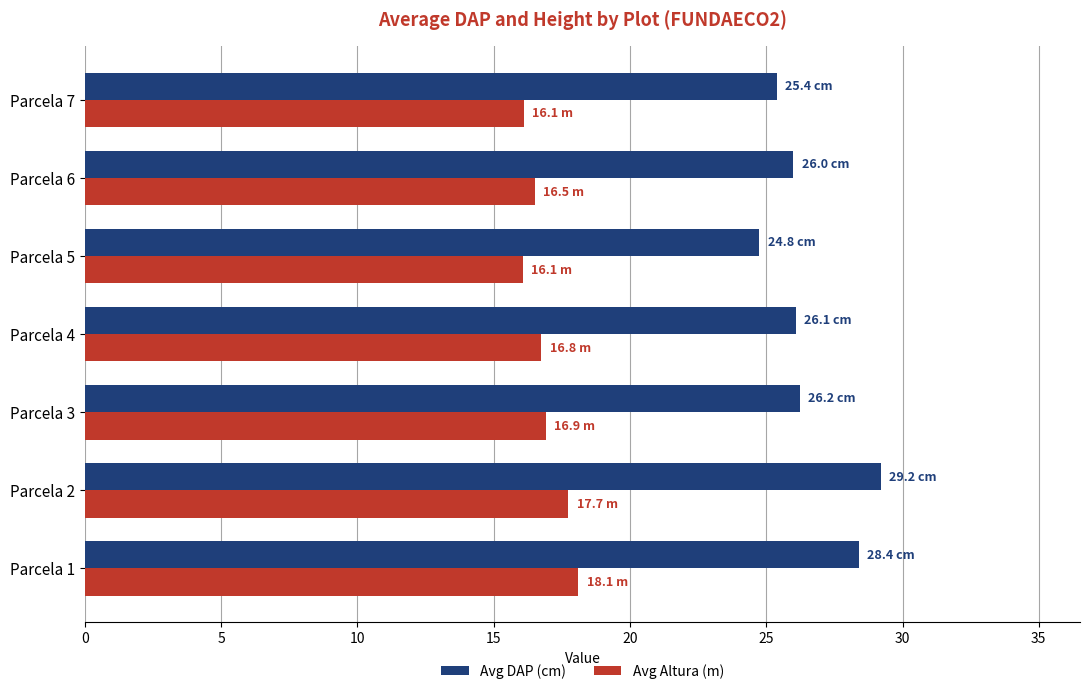

Rank the series by their maximum value, from lowest to highest.

Avg Altura (m), Avg DAP (cm)